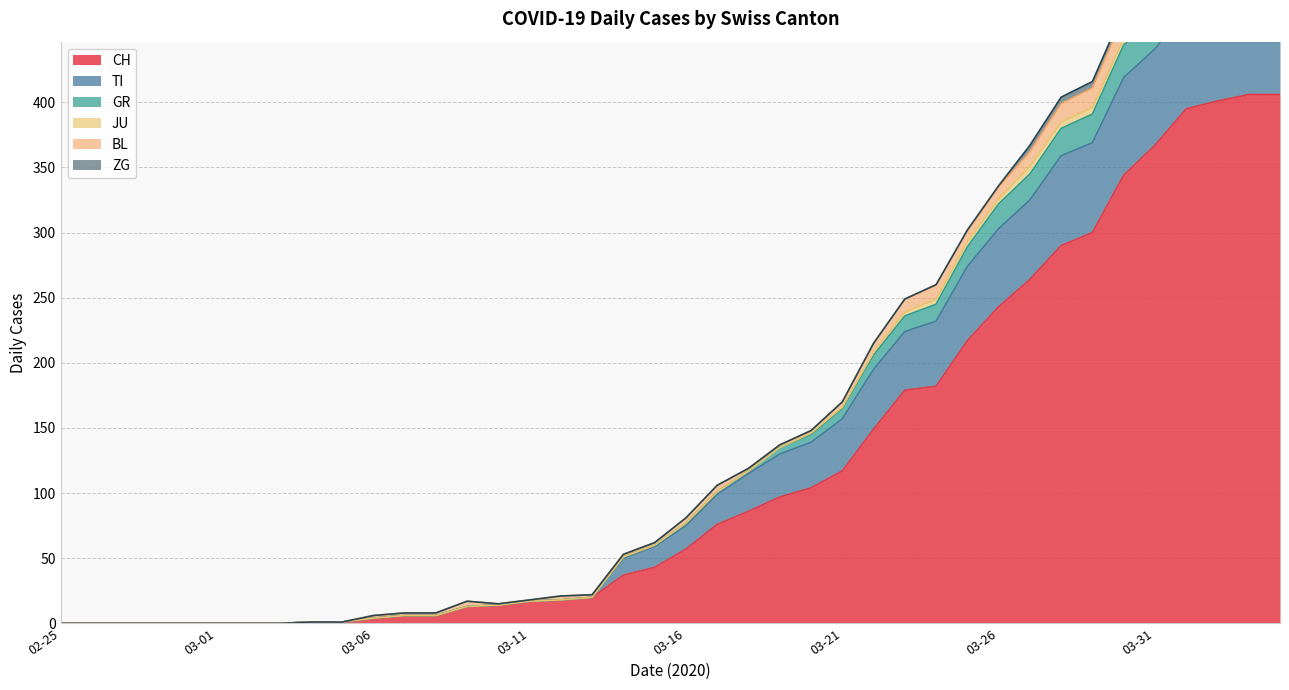

What is the maximum value for CH?

406